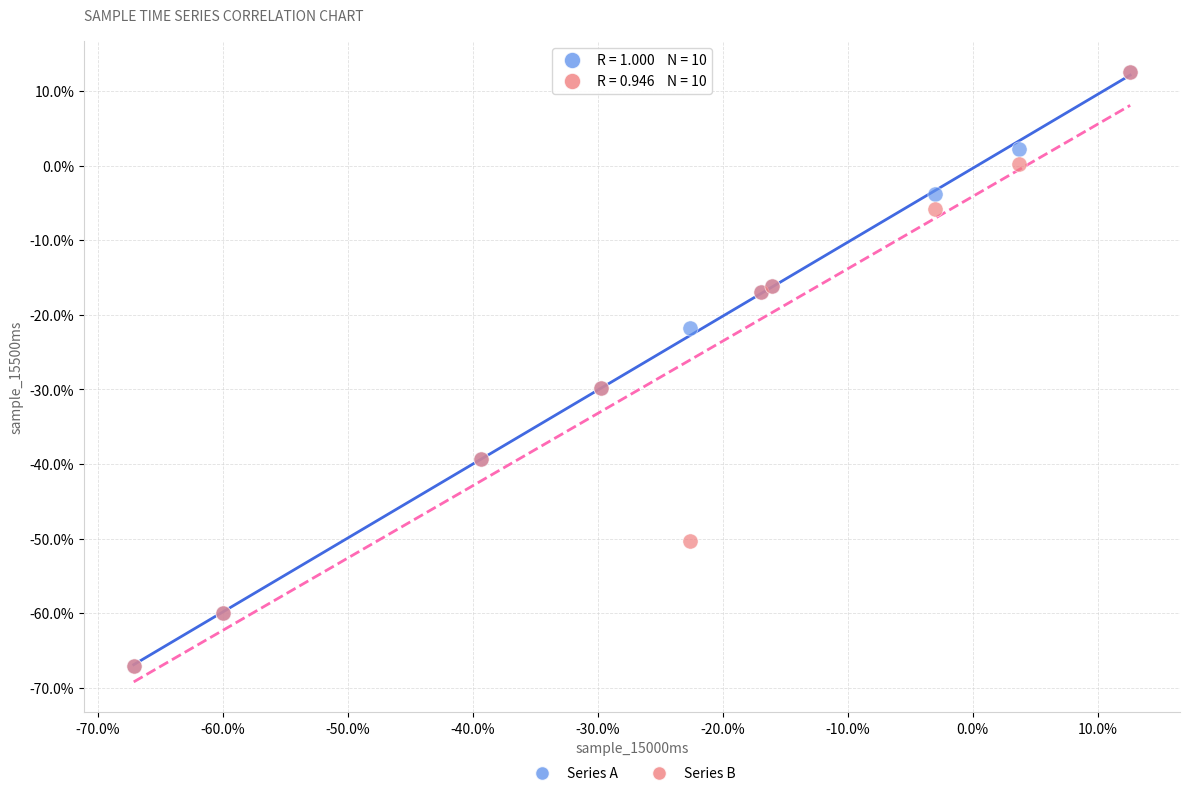

What are all the series names shown in the legend?

Series A, Series B